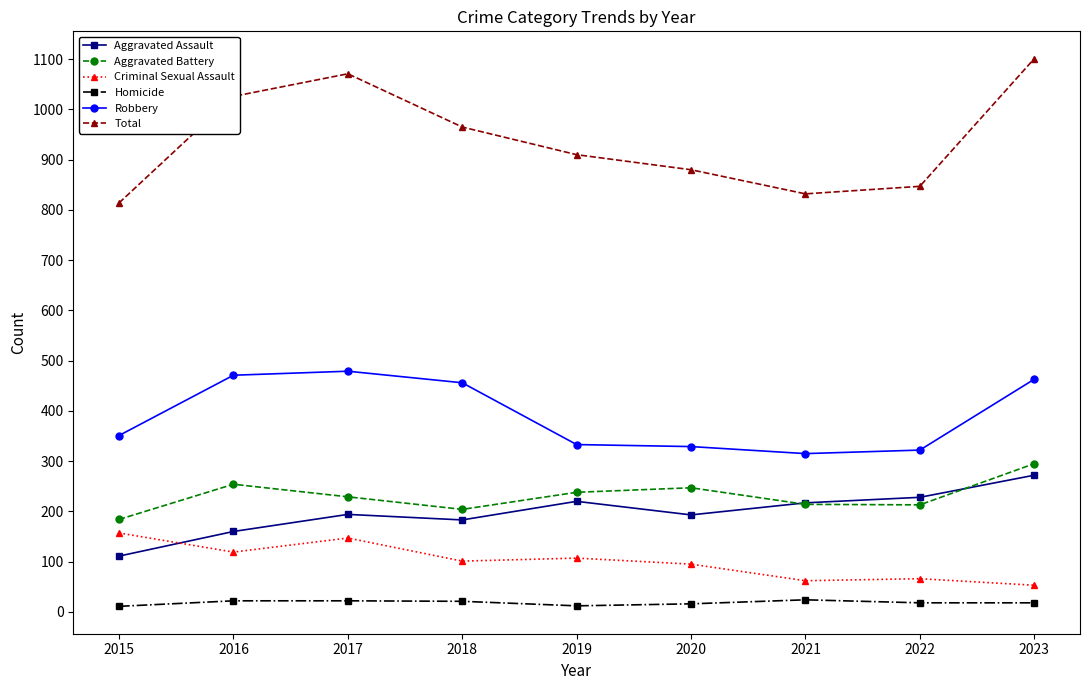

What value does the Homicide series have at 2020, to the nearest 5?

15